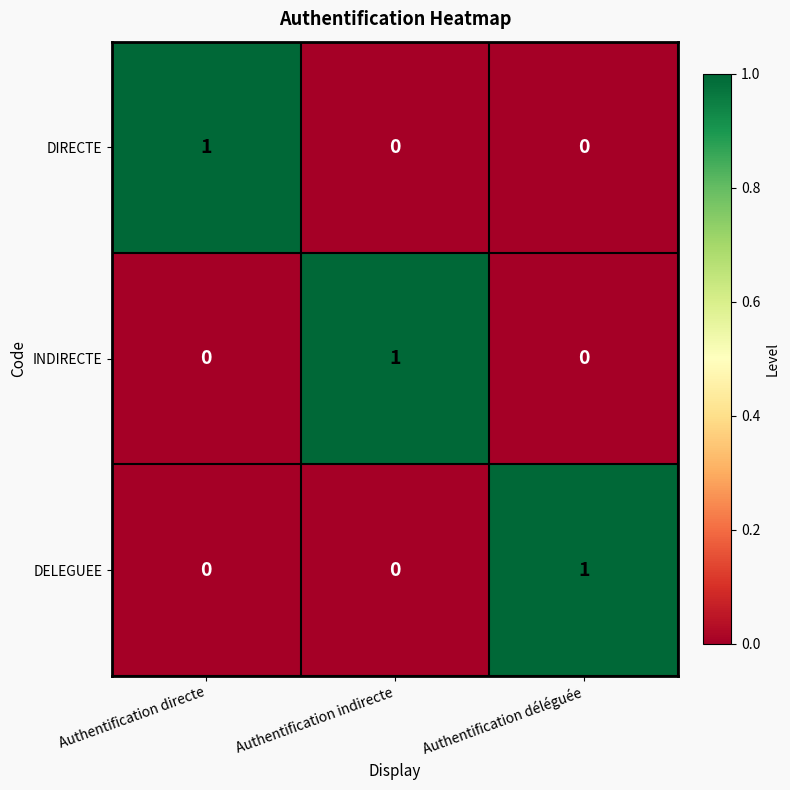

Is it true that INDIRECTE equals 0 at Authentification déléguée?

True